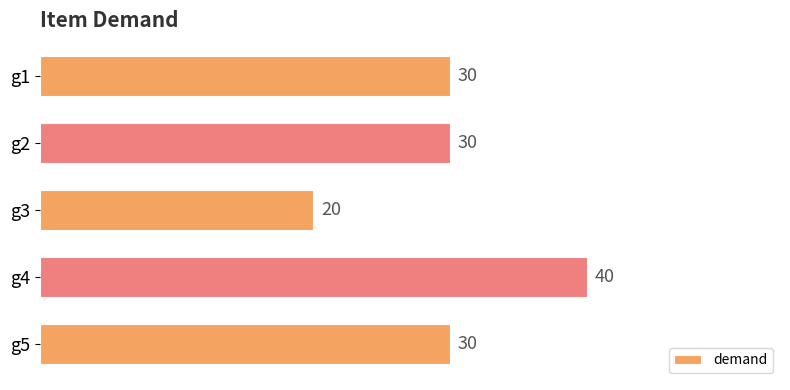

What is the approximate value at g5?

30